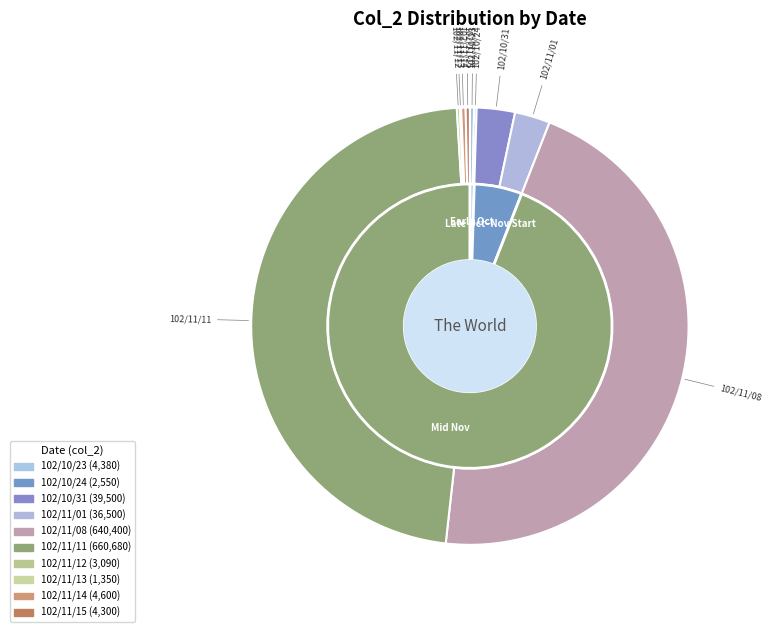

Which slice is the smallest?

102/11/13